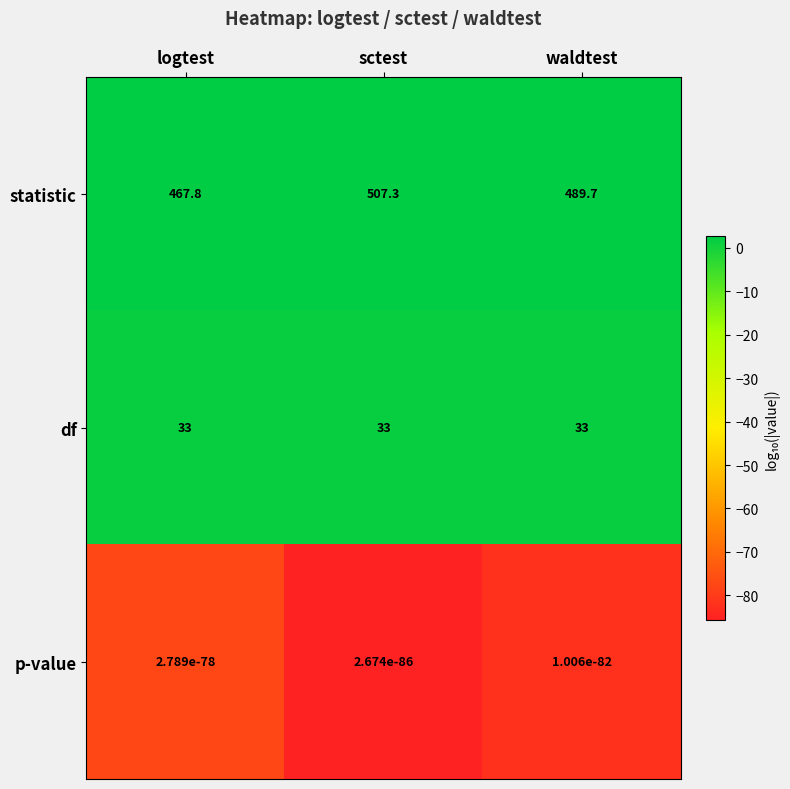

What is the difference between the maximum and minimum values in the statistic series?

39.5